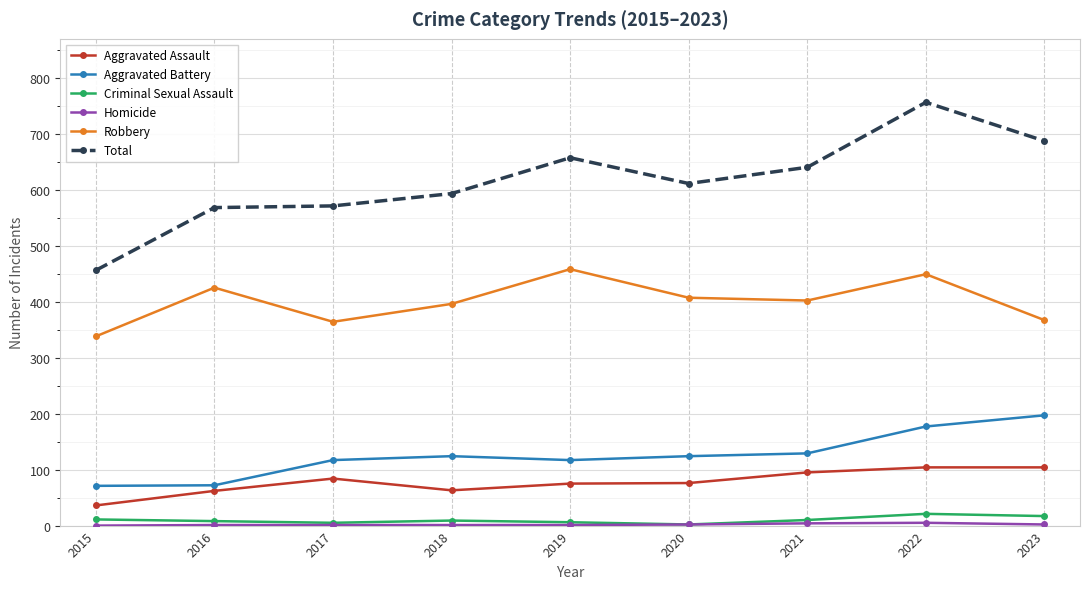

What is the greatest value displayed?

756